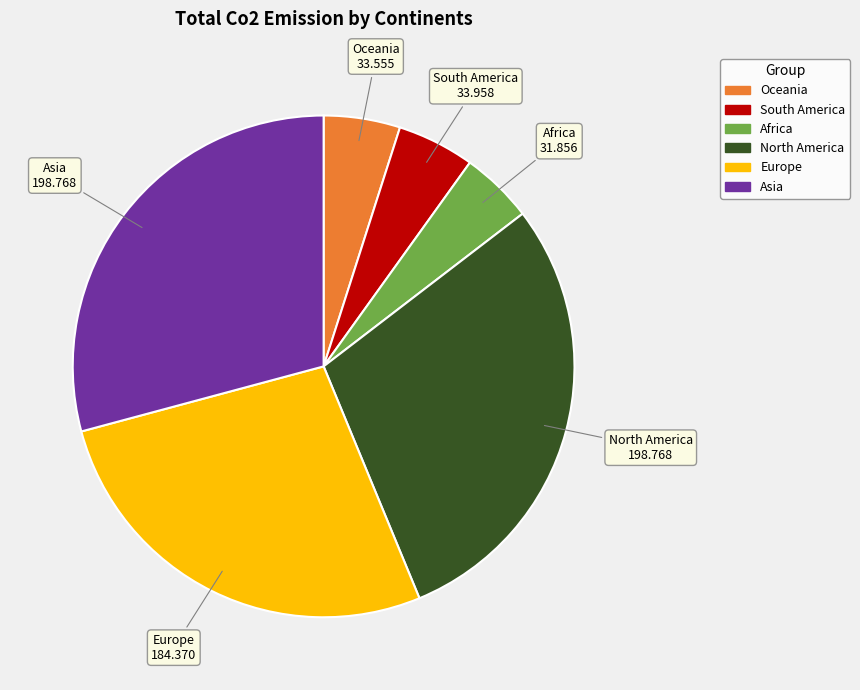

How many segments does this pie chart have?

6